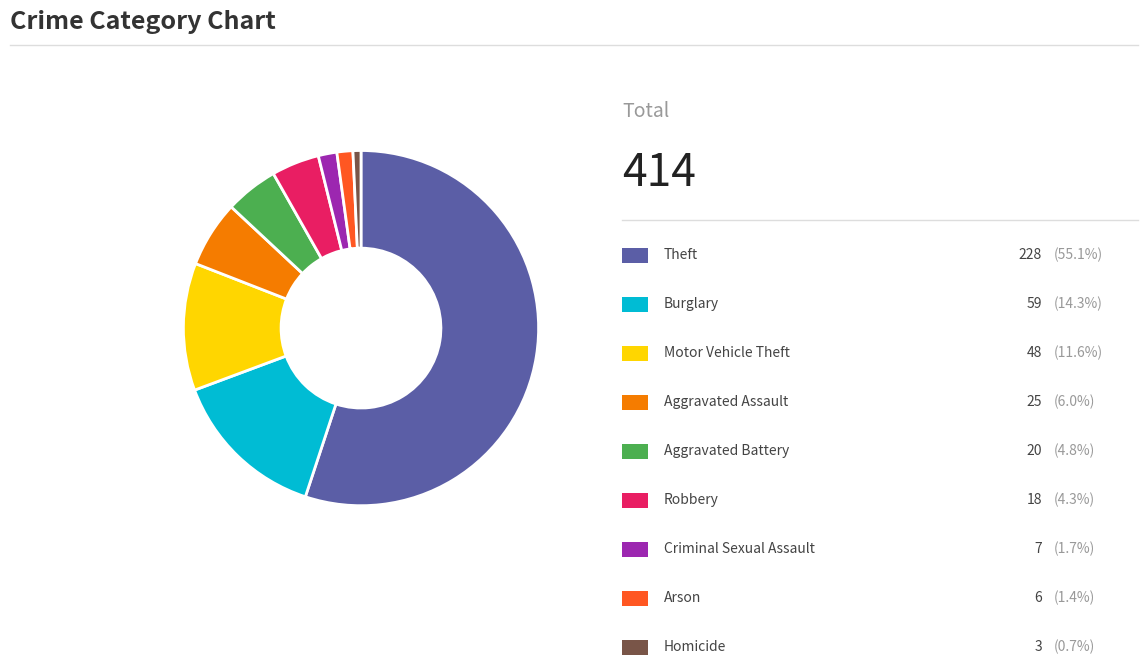

Is there any slice that represents more than half of the pie?

Yes